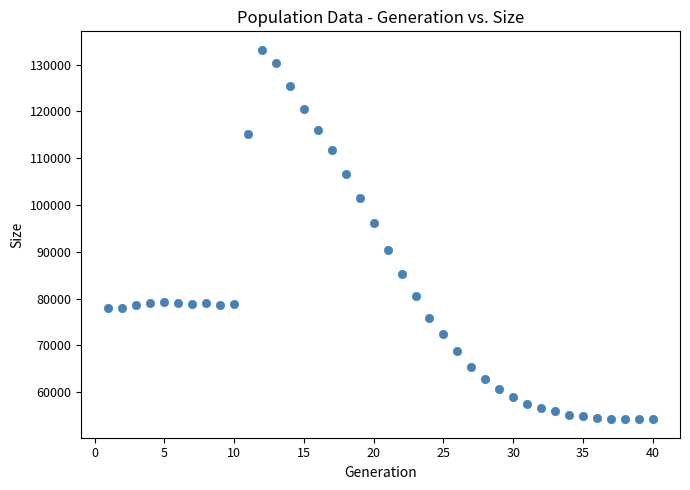

What Y value in the scatter plot is closest to 93680?

96079